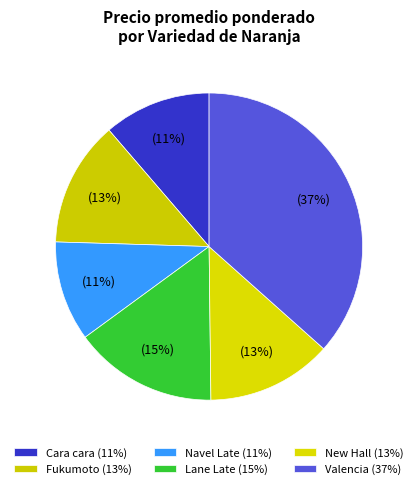

Count the number of slices in the pie.

6